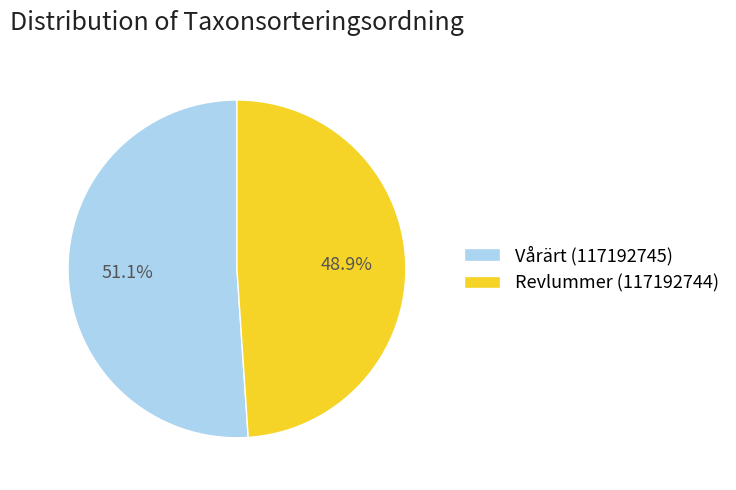

The Revlummer (117192744) slice represents 44% of the pie. True or false?

False